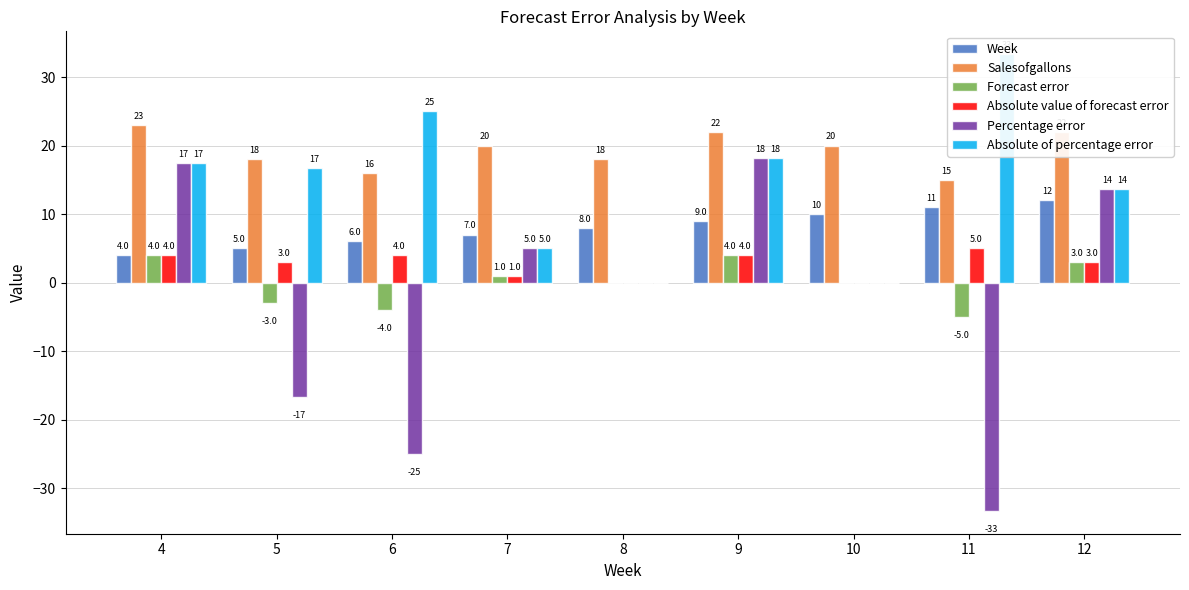

True or false: Absolute value of forecast error has a value of 1.0 at 7.

True